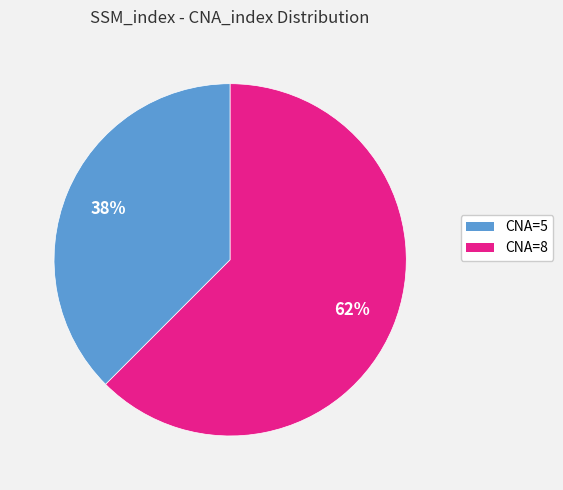

To the nearest percent, what is the combined percentage of CNA=8 and CNA=5?

100%